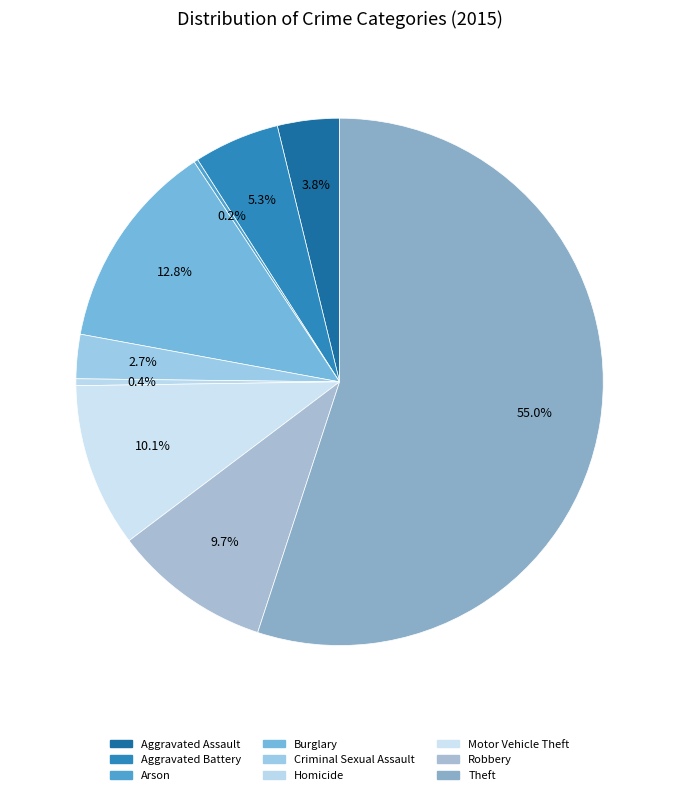

What is the largest slice in the pie chart?

Theft